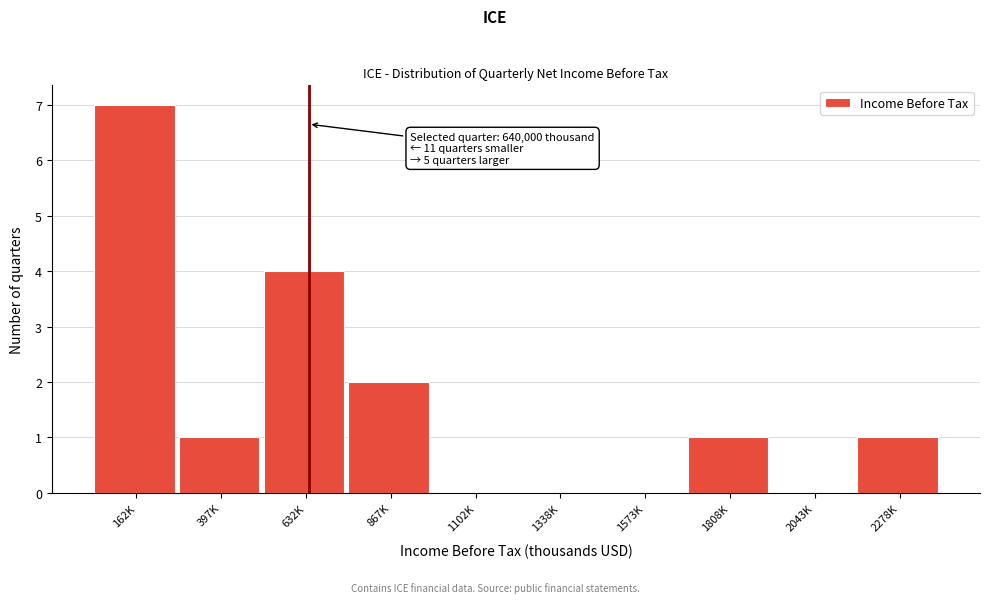

Reading left to right, what are all the values shown in this chart?

162K=7	397K=1	632K=4	867K=2	1102K=0	1338K=0	1573K=0	1808K=1	2043K=0	2278K=1